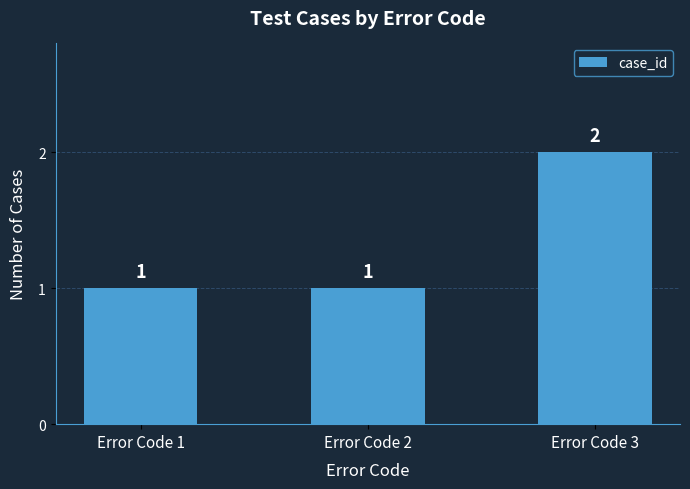

Reading left to right, transcribe all the data shown in this chart.

1	1	2